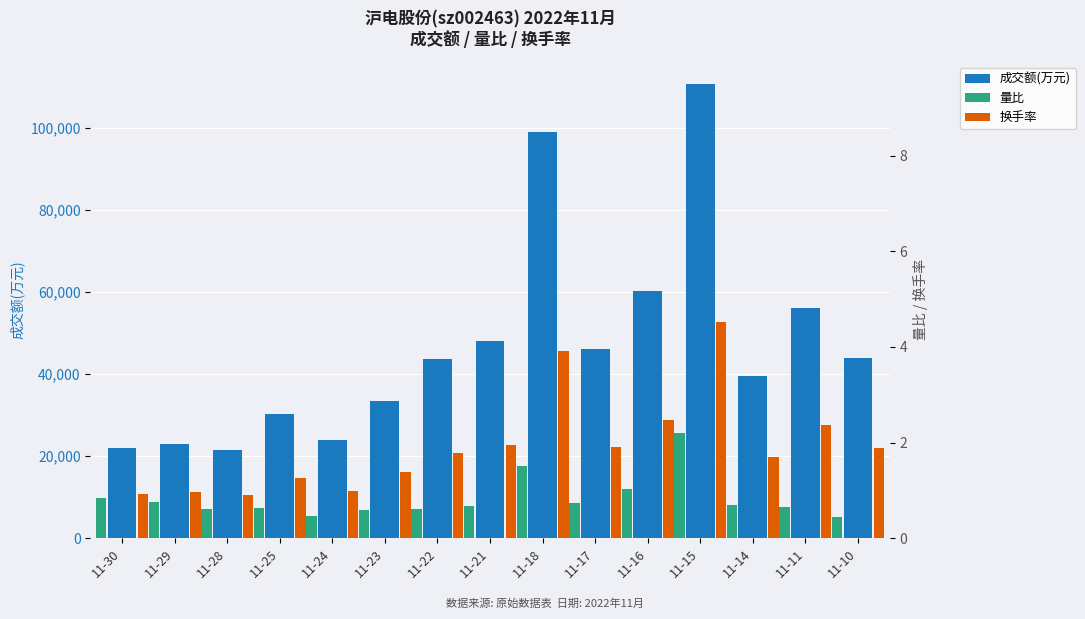

Rank the series by their maximum value, from lowest to highest.

量比, 换手率, 成交额(万元)